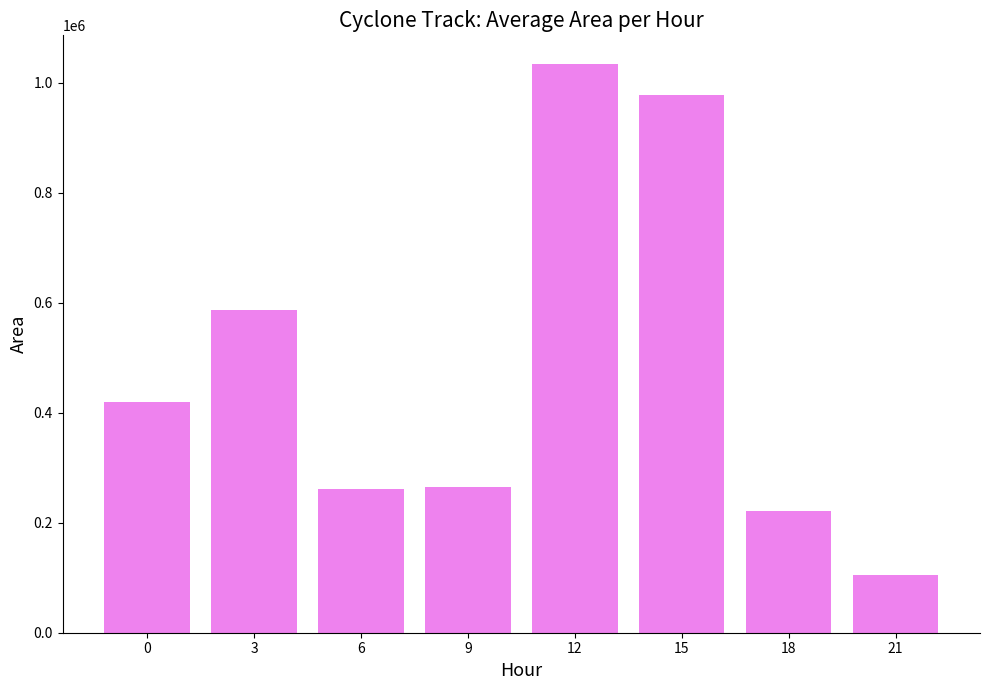

Approximately how many times larger is the value at 9 compared to 15?

0.3